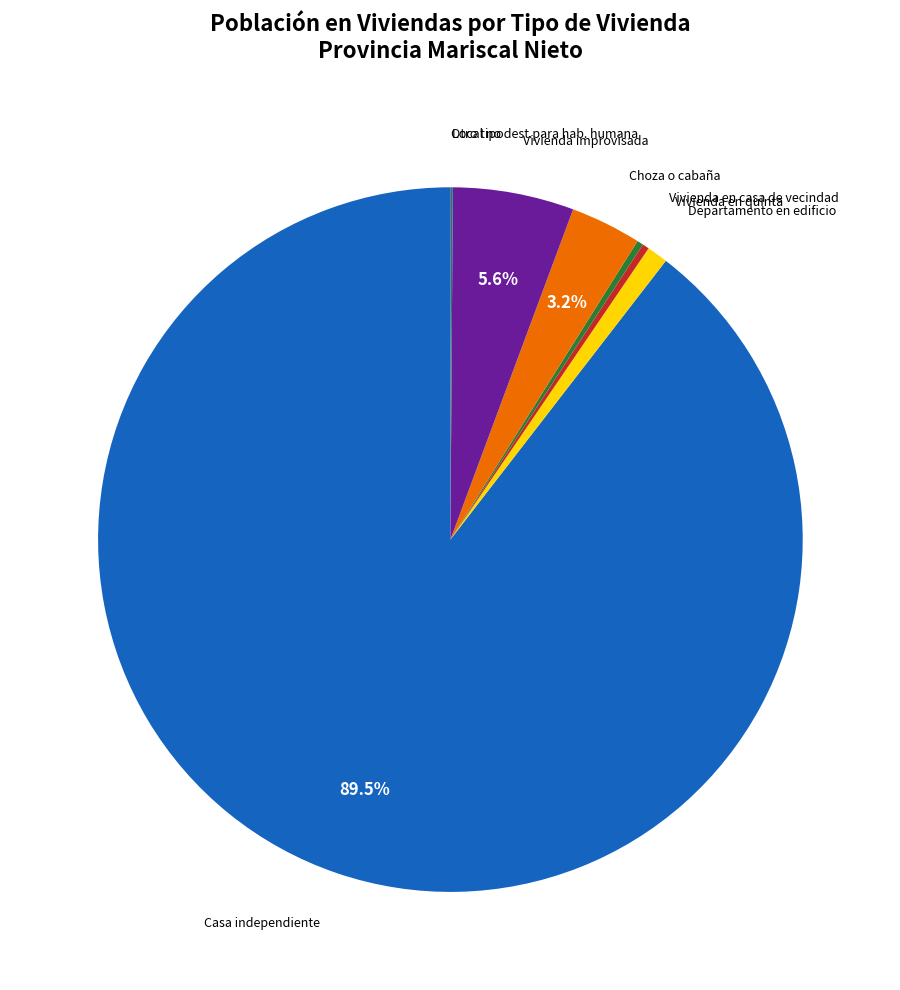

Which category accounts for the majority?

Casa independiente